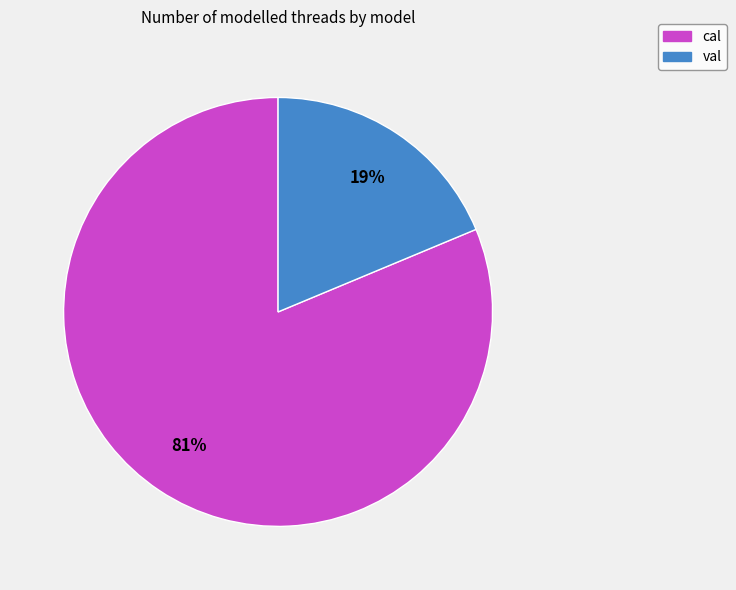

What is the smallest slice in the pie chart?

val